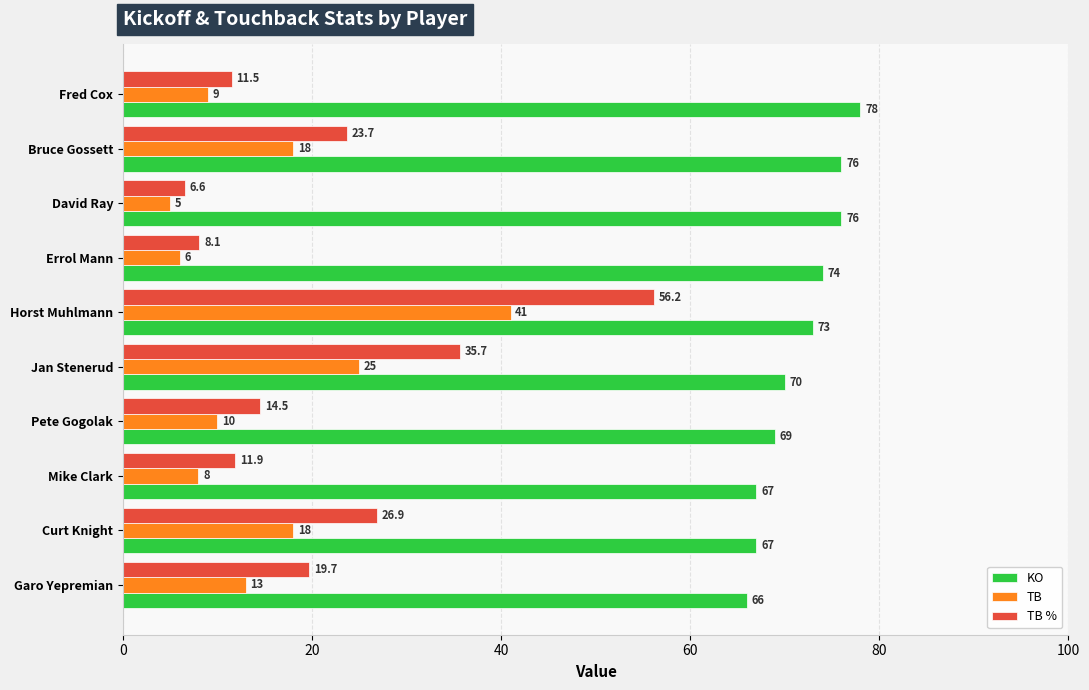

At which category does the chart reach its minimum across all series?

David Ray